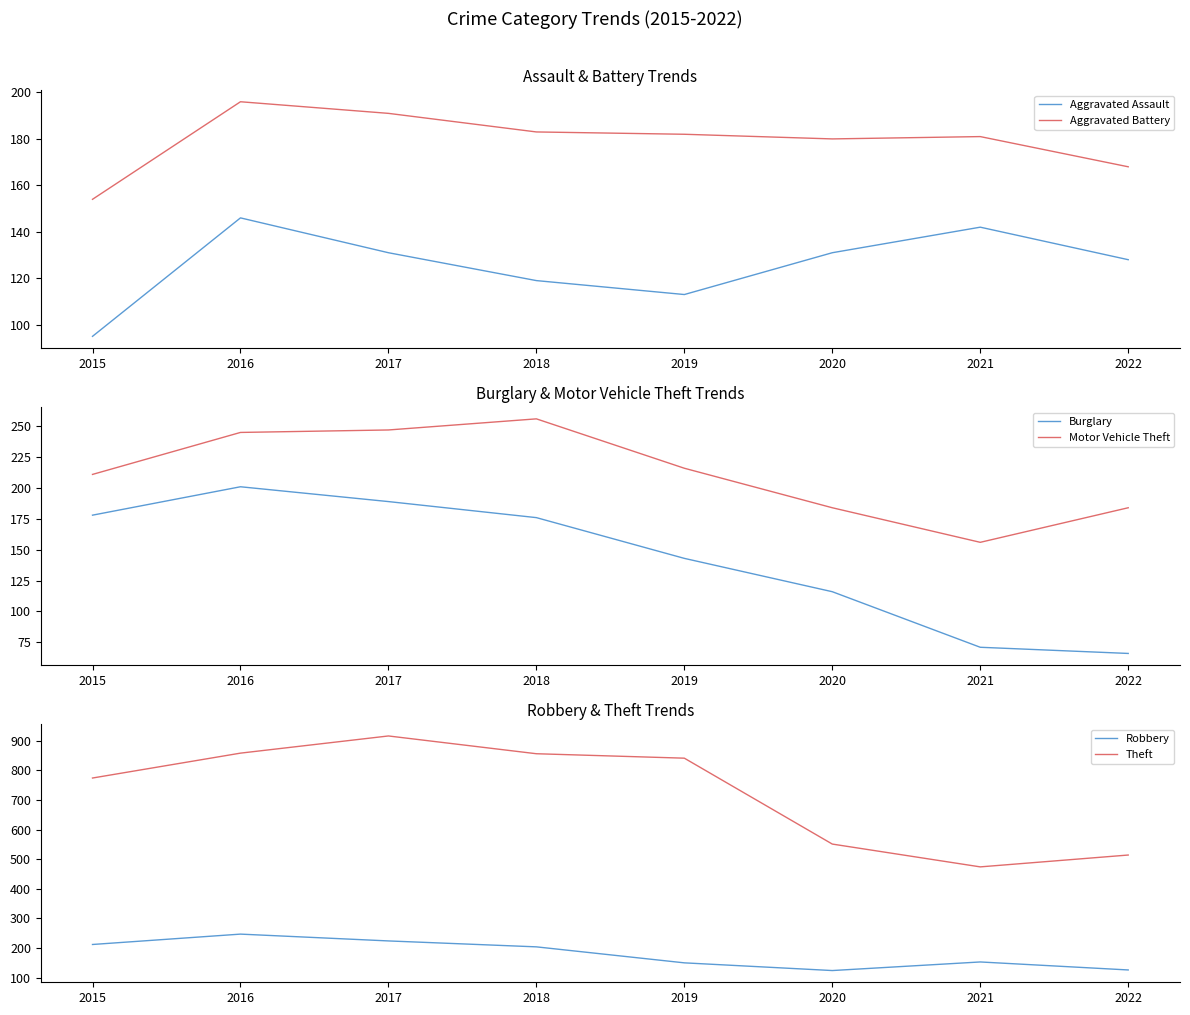

Where is the first local minimum for Robbery?

2020